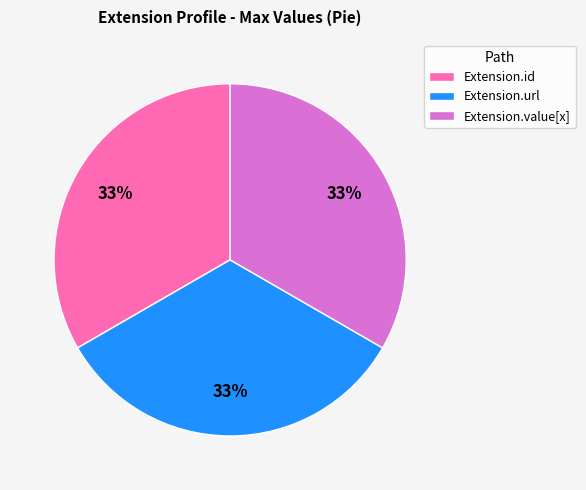

To the nearest percent, what is the difference between the largest and smallest slice percentages?

0%